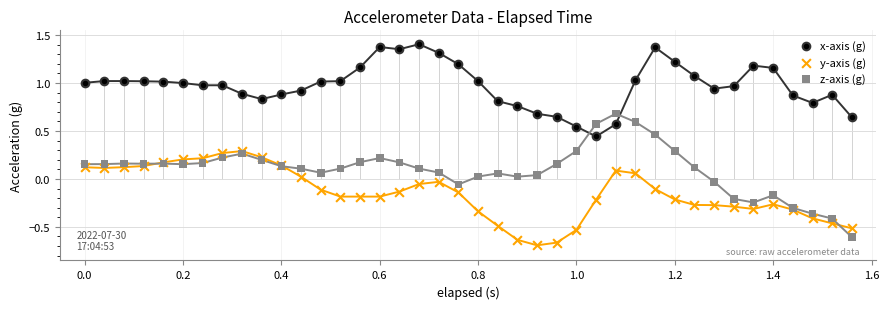

What is the X range (max minus min) for the scatter plot?

1.6